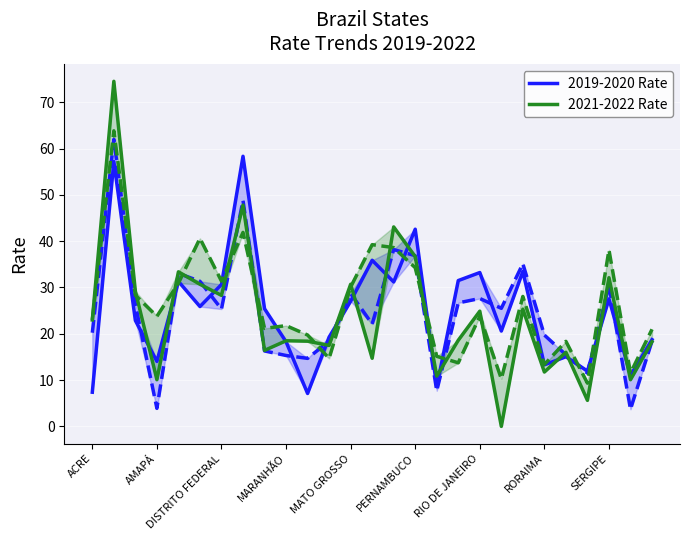

Which series has the largest range (max minus min)?

2021 Rate